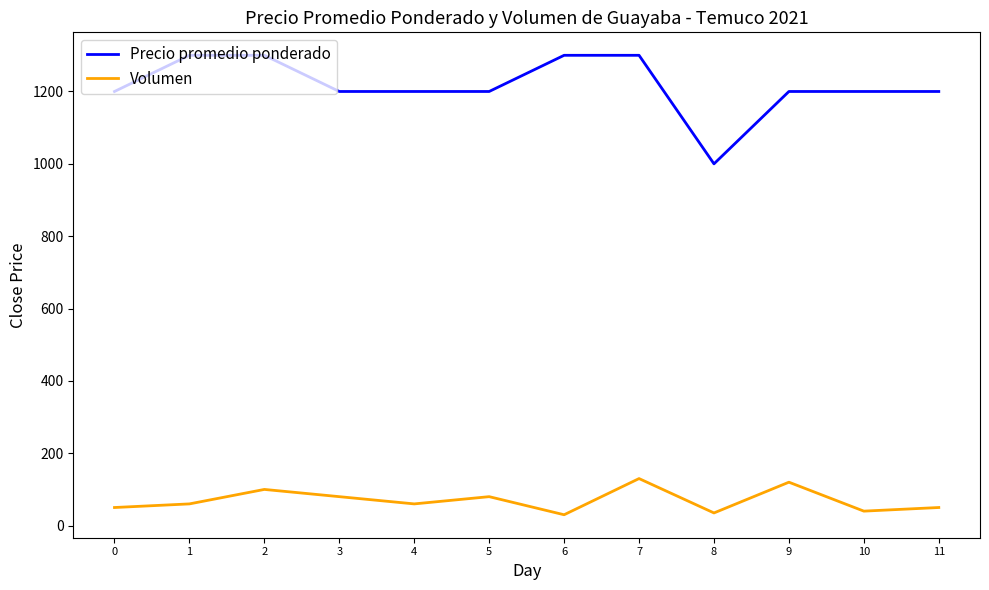

What is the highest value of the Precio promedio ponderado series?

1300